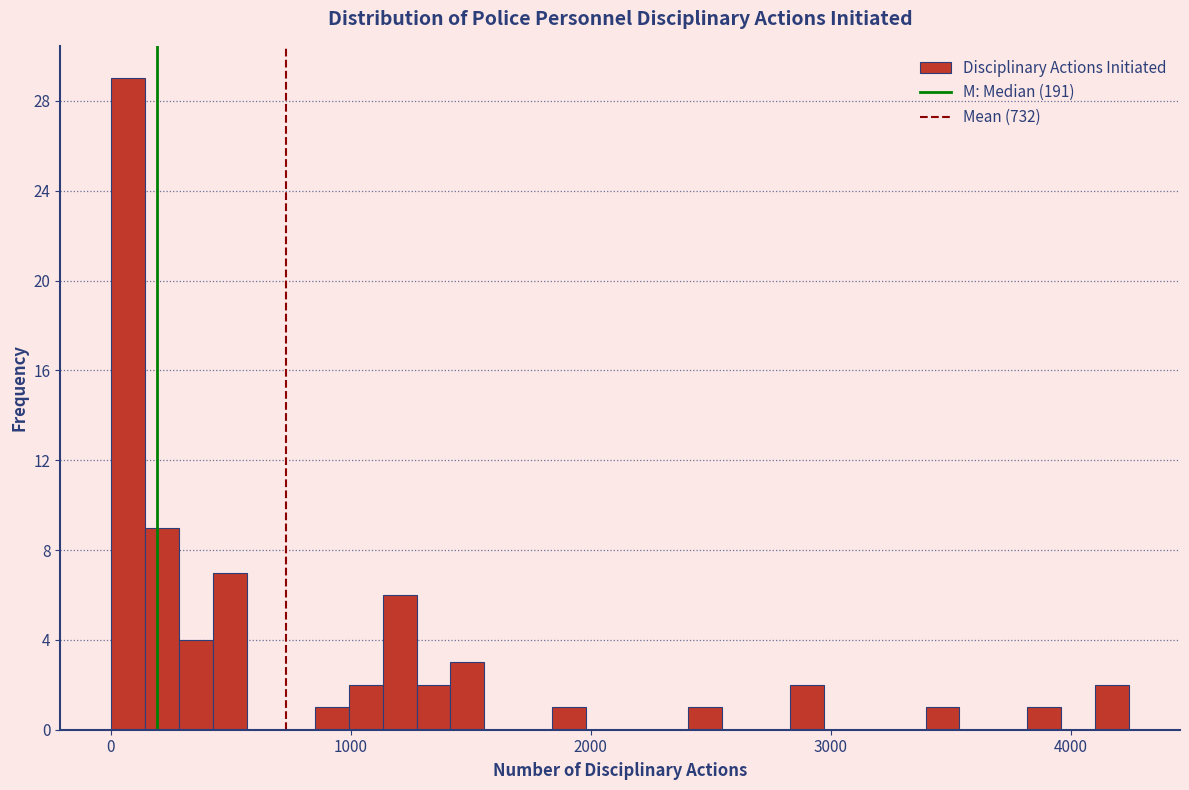

Read against the x-axis, roughly where is the centre of the tallest bar?

100